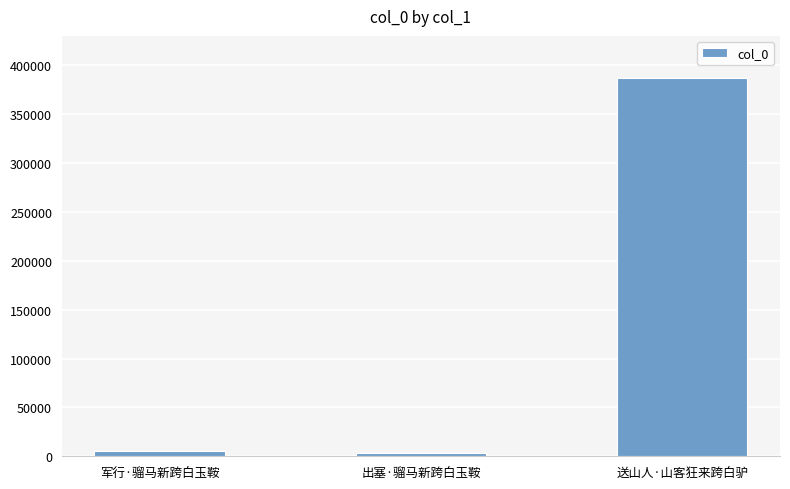

Between 军行·骝马新跨白玉鞍 and 送山人·山客狂来跨白驴, which is larger?

送山人·山客狂来跨白驴